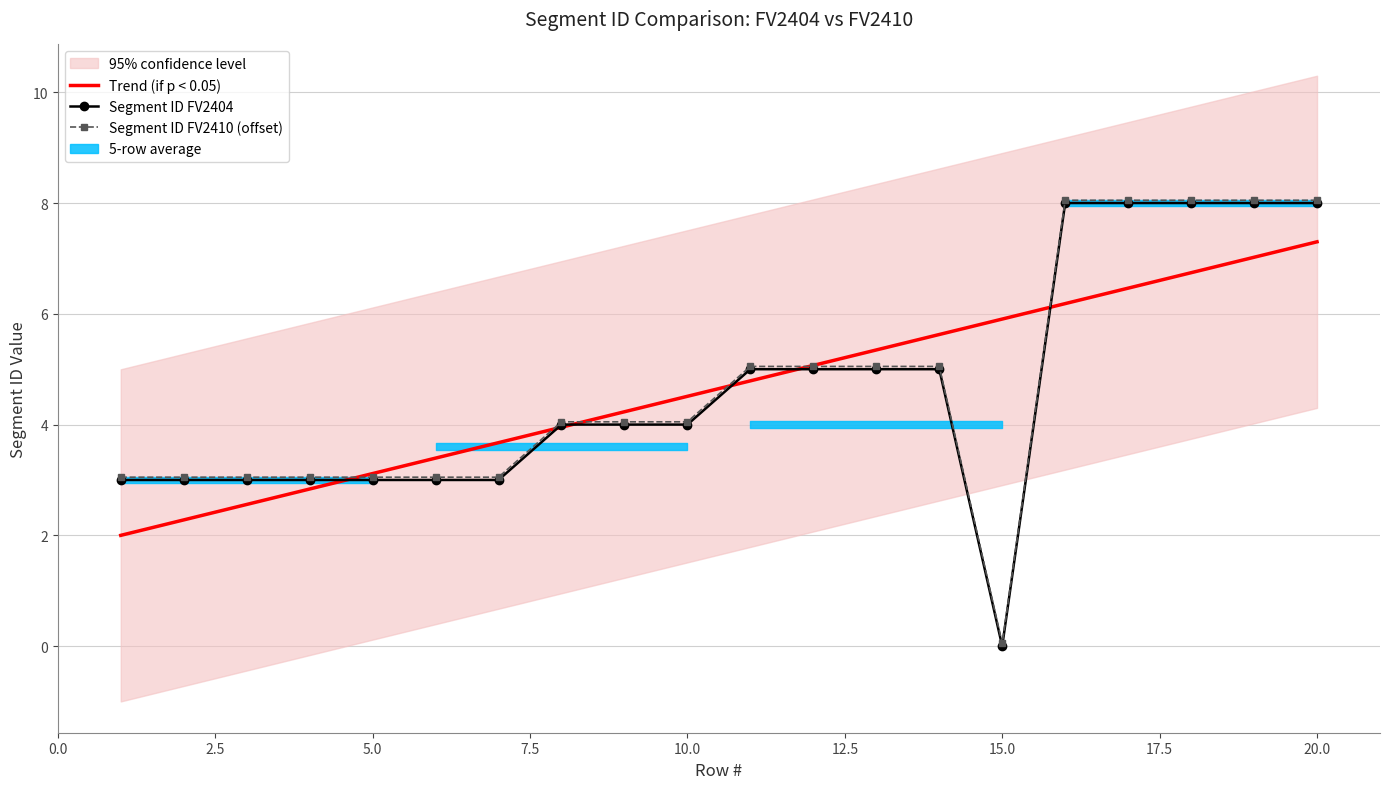

Reading left to right, transcribe all the data shown in this chart.

Trend (if p < 0.05): 2.0	2.3	2.6	2.8	3.1	3.4	3.7	4.0	4.2	4.5	4.8	5.1	5.3	5.6	5.9	6.2	6.5	6.7	7.0	7.3
Segment ID FV2404: 3.0	3.0	3.0	3.0	3.0	3.0	3.0	4.0	4.0	4.0	5.0	5.0	5.0	5.0	0.0	8.0	8.0	8.0	8.0	8.0
Segment ID FV2410 (offset): 3.0	3.0	3.0	3.0	3.0	3.0	3.0	4.0	4.0	4.0	5.0	5.0	5.0	5.0	0.1	8.1	8.1	8.1	8.1	8.1